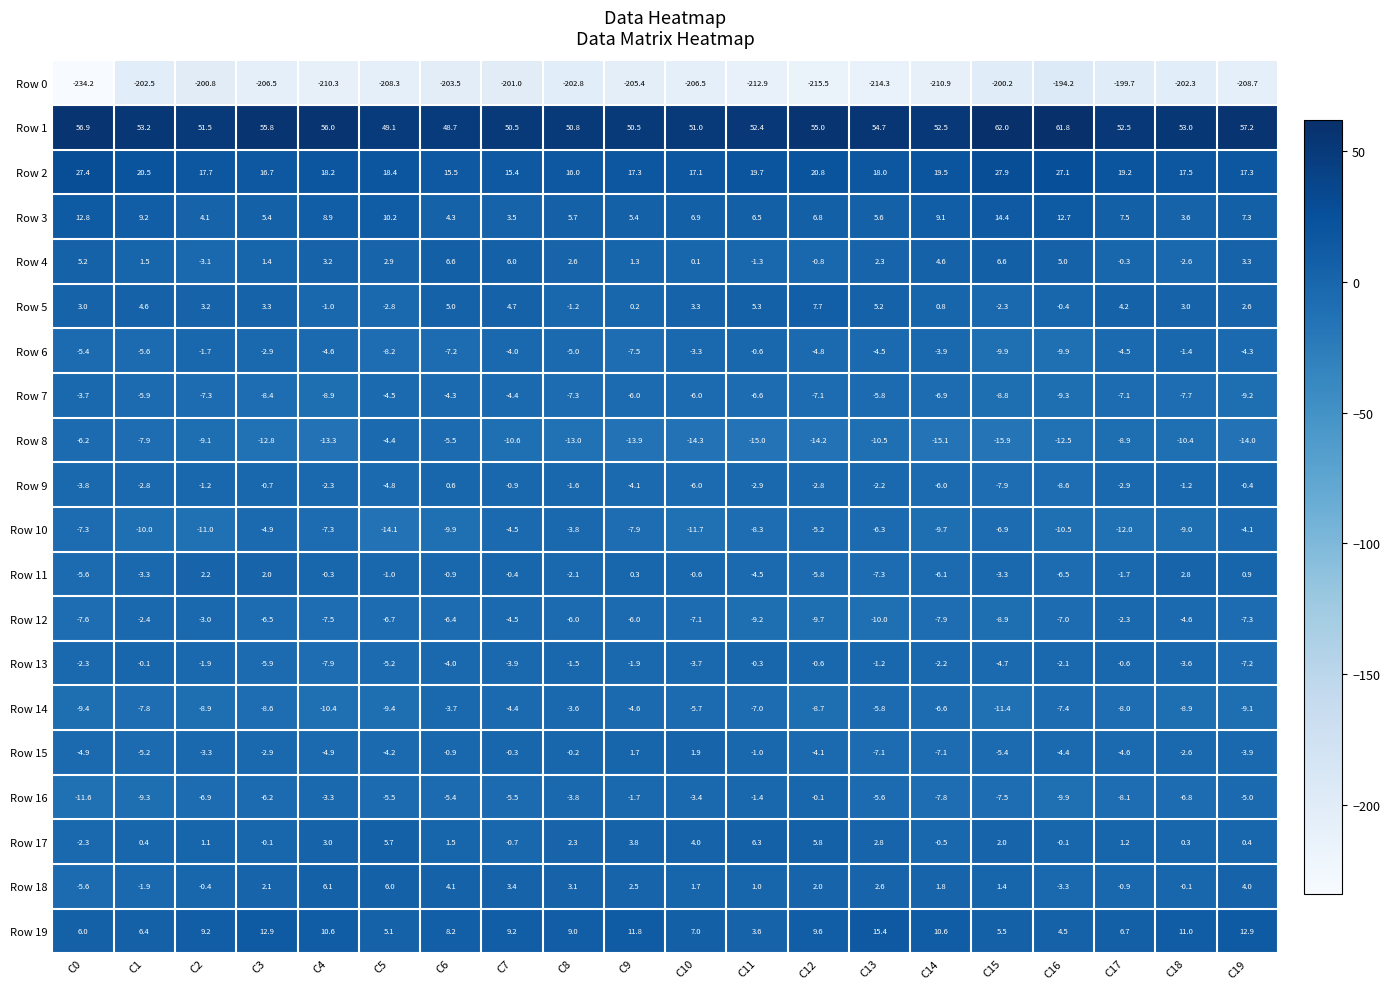

What is the sum of the Row 8 values at C15 and C13?

-26.4